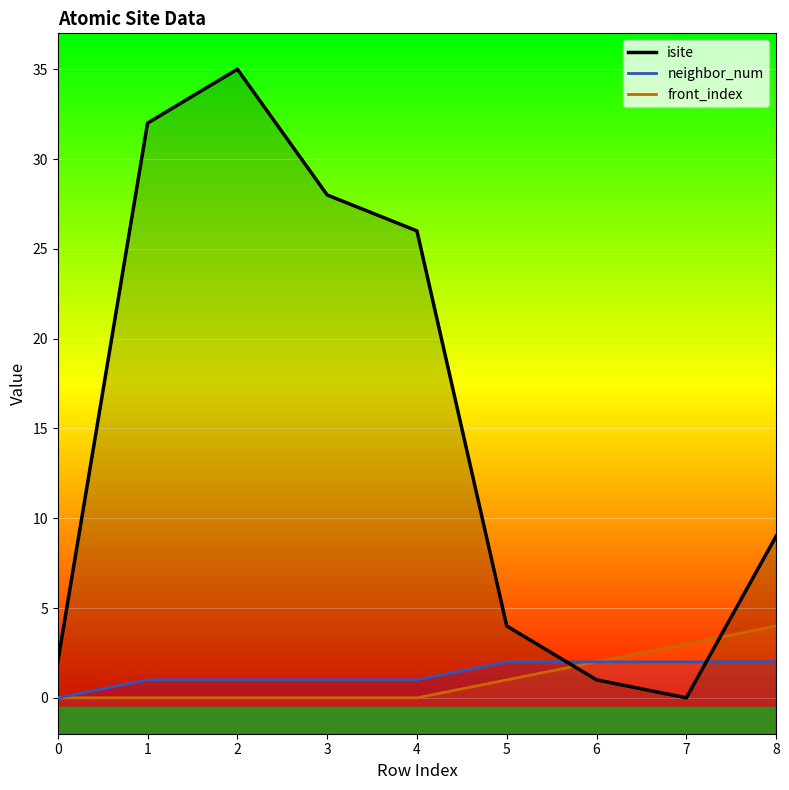

True or false: neighbor_num and front_index intersect in this chart.

False